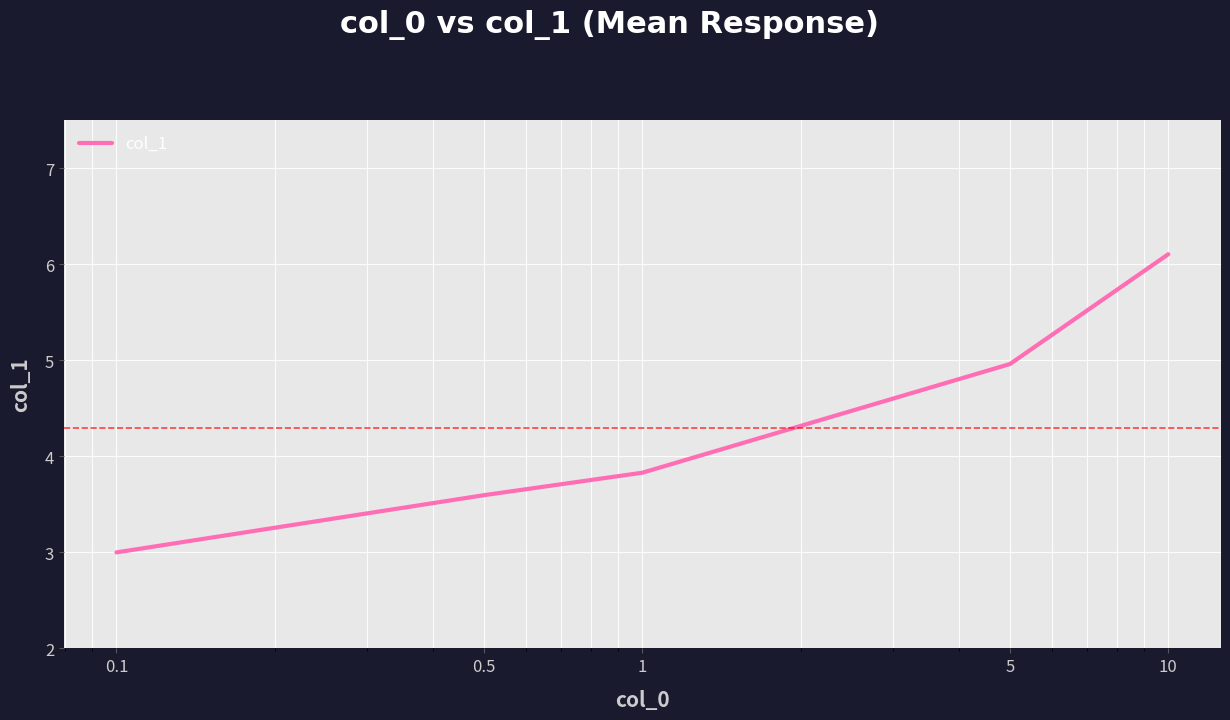

Does the chart display data point markers on the line(s)?

No